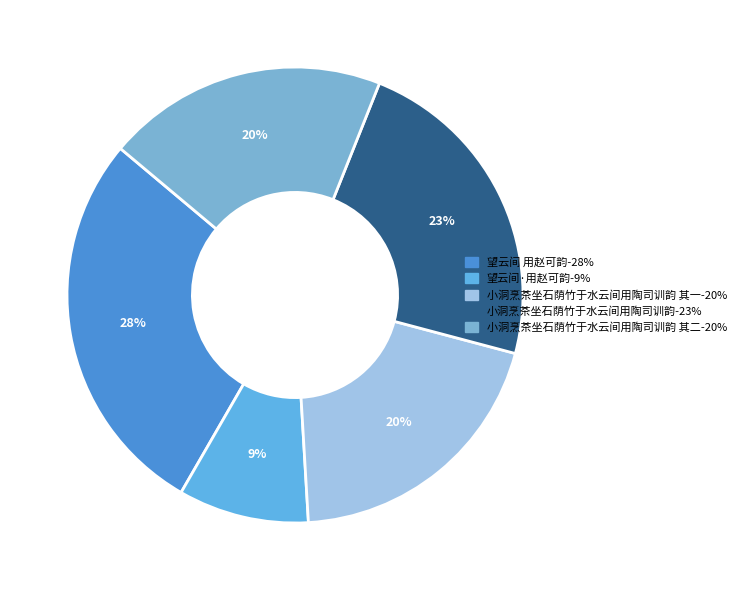

How many segments does this pie chart have?

5